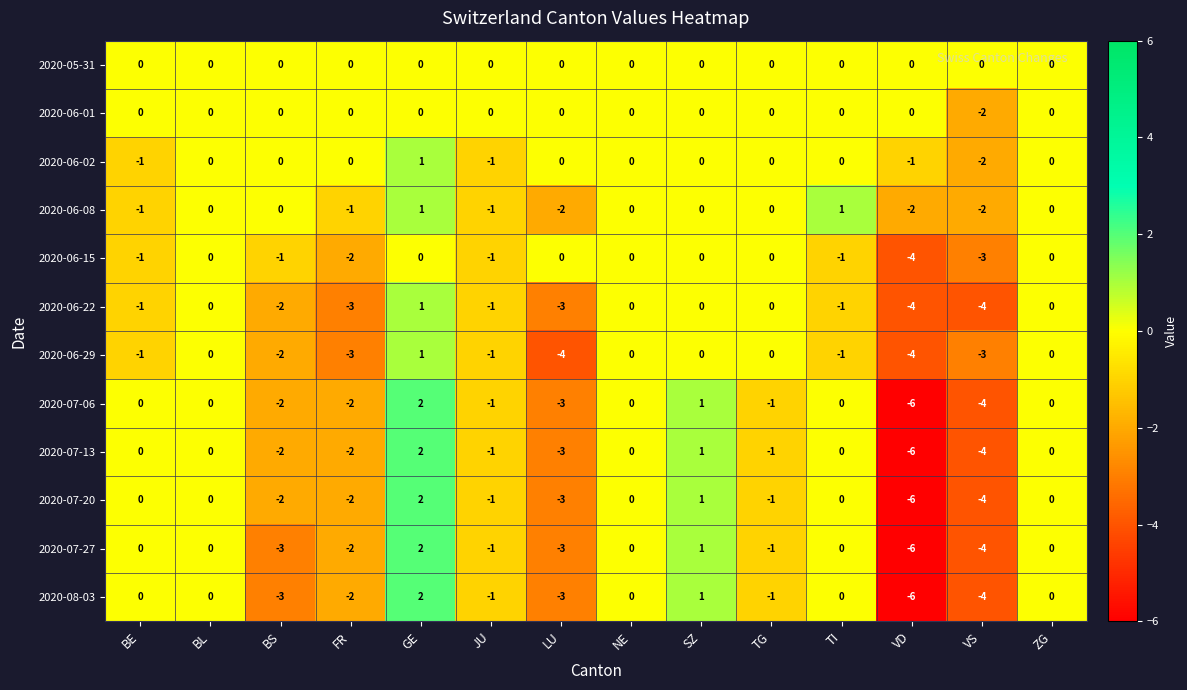

How many values in 2020-06-15 are below zero?

7